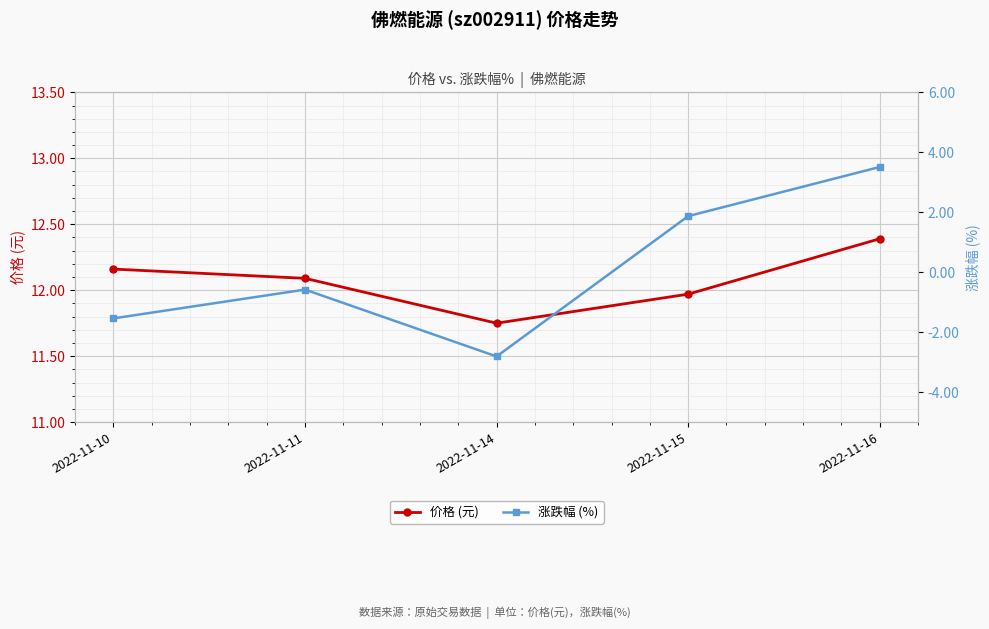

What are all the series names shown in the legend?

价格 (元), 涨跌幅 (%)